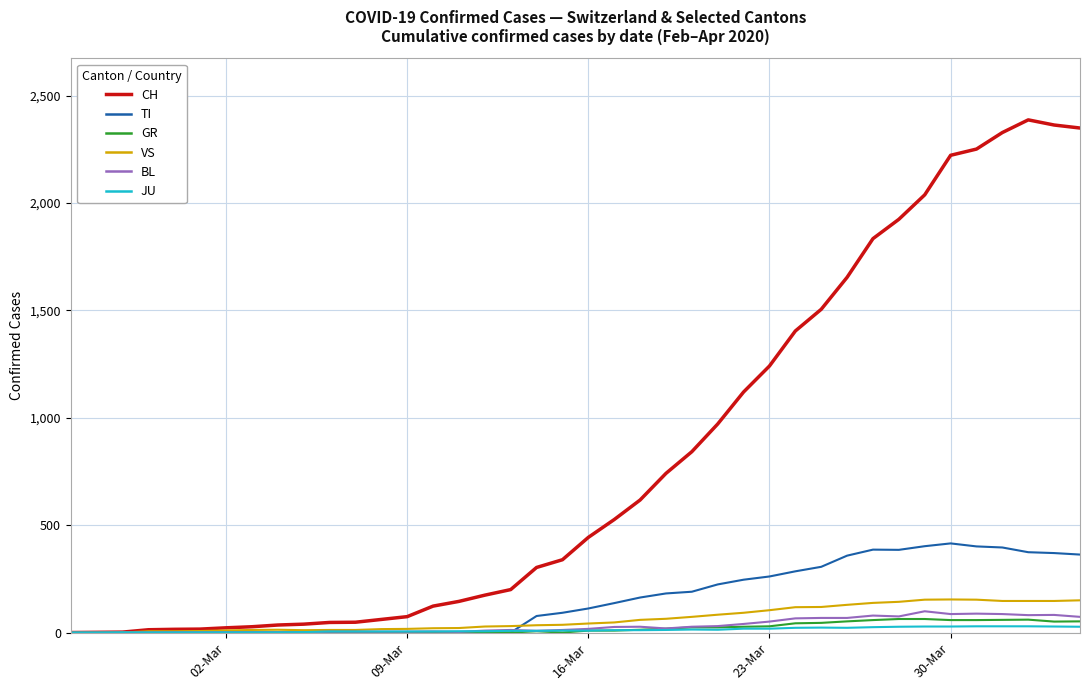

What is the highest value of the VS series?

154